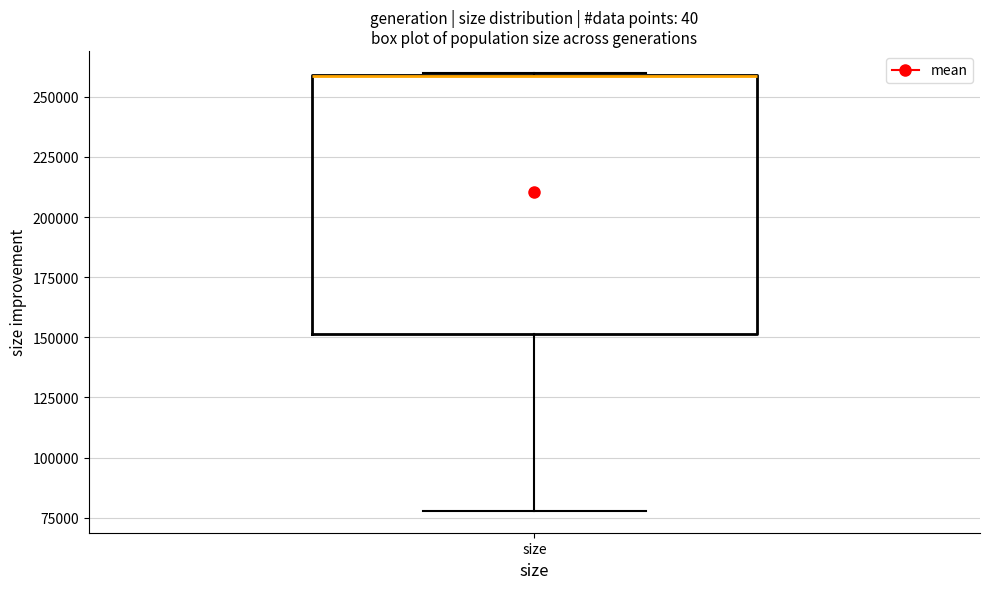

Read this box plot against the y-axis: the position of the median line, the range covered by the box, and the ends of both whiskers. The values are not printed on the chart, so give them approximately, as read against the axis.

median 260000 (drawn on the box's upper edge), box 150000 to 260000, whiskers 80000 to 260000